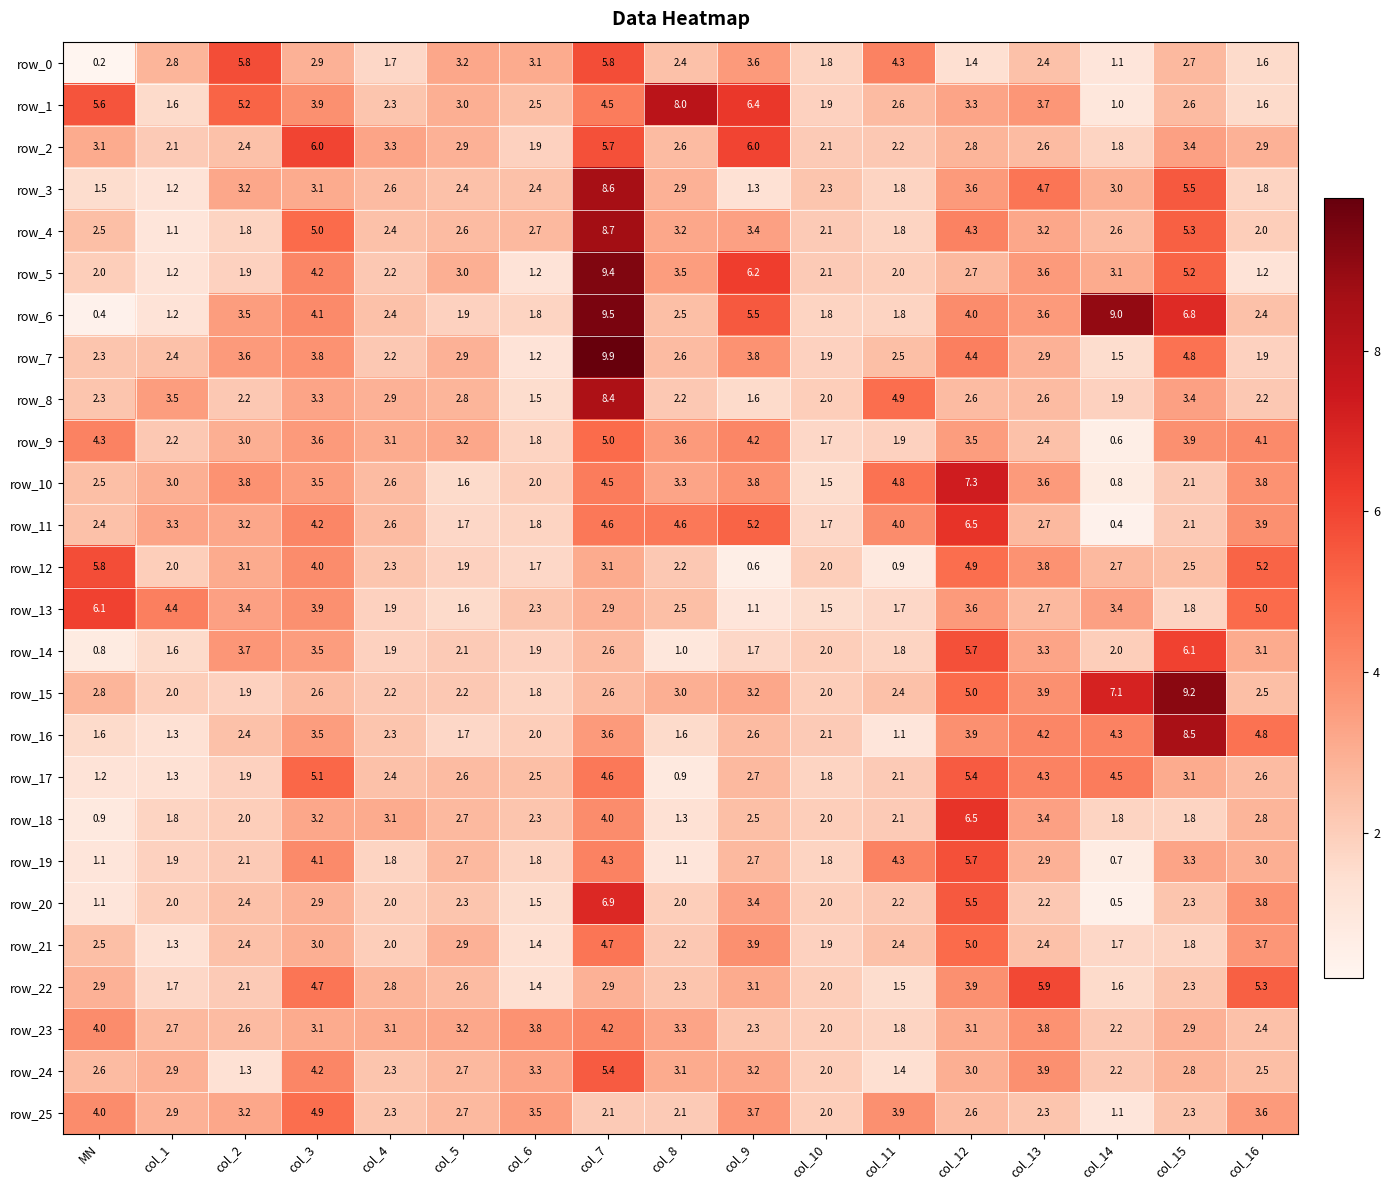

Reading left to right, extract all data points from this chart.

row_0: MN=0.2	col_1=2.8	col_2=5.8	col_3=2.9	col_4=1.7	col_5=3.2	col_6=3.1	col_7=5.8	col_8=2.4	col_9=3.6	col_10=1.8	col_11=4.3	col_12=1.4	col_13=2.4	col_14=1.1	col_15=2.7	col_16=1.6
row_1: MN=5.6	col_1=1.6	col_2=5.2	col_3=3.9	col_4=2.3	col_5=3.0	col_6=2.5	col_7=4.5	col_8=8.0	col_9=6.4	col_10=1.9	col_11=2.6	col_12=3.3	col_13=3.7	col_14=1.0	col_15=2.6	col_16=1.6
row_2: MN=3.1	col_1=2.1	col_2=2.4	col_3=6.0	col_4=3.3	col_5=2.9	col_6=1.9	col_7=5.7	col_8=2.6	col_9=6.0	col_10=2.1	col_11=2.2	col_12=2.8	col_13=2.6	col_14=1.8	col_15=3.4	col_16=2.9
row_3: MN=1.5	col_1=1.2	col_2=3.2	col_3=3.1	col_4=2.6	col_5=2.4	col_6=2.4	col_7=8.6	col_8=2.9	col_9=1.3	col_10=2.3	col_11=1.8	col_12=3.6	col_13=4.7	col_14=3.0	col_15=5.5	col_16=1.8
row_4: MN=2.5	col_1=1.1	col_2=1.8	col_3=5.0	col_4=2.4	col_5=2.6	col_6=2.7	col_7=8.7	col_8=3.2	col_9=3.4	col_10=2.1	col_11=1.8	col_12=4.3	col_13=3.2	col_14=2.6	col_15=5.3	col_16=2.0
row_5: MN=2.0	col_1=1.2	col_2=1.9	col_3=4.2	col_4=2.2	col_5=3.0	col_6=1.2	col_7=9.4	col_8=3.5	col_9=6.2	col_10=2.1	col_11=2.0	col_12=2.7	col_13=3.6	col_14=3.1	col_15=5.2	col_16=1.2
row_6: MN=0.4	col_1=1.2	col_2=3.5	col_3=4.1	col_4=2.4	col_5=1.9	col_6=1.8	col_7=9.5	col_8=2.5	col_9=5.5	col_10=1.8	col_11=1.8	col_12=4.0	col_13=3.6	col_14=9.0	col_15=6.8	col_16=2.4
row_7: MN=2.3	col_1=2.4	col_2=3.6	col_3=3.8	col_4=2.2	col_5=2.9	col_6=1.2	col_7=9.9	col_8=2.6	col_9=3.8	col_10=1.9	col_11=2.5	col_12=4.4	col_13=2.9	col_14=1.5	col_15=4.8	col_16=1.9
row_8: MN=2.3	col_1=3.5	col_2=2.2	col_3=3.3	col_4=2.9	col_5=2.8	col_6=1.5	col_7=8.4	col_8=2.2	col_9=1.6	col_10=2.0	col_11=4.9	col_12=2.6	col_13=2.6	col_14=1.9	col_15=3.4	col_16=2.2
row_9: MN=4.3	col_1=2.2	col_2=3.0	col_3=3.6	col_4=3.1	col_5=3.2	col_6=1.8	col_7=5.0	col_8=3.6	col_9=4.2	col_10=1.7	col_11=1.9	col_12=3.5	col_13=2.4	col_14=0.6	col_15=3.9	col_16=4.1
row_10: MN=2.5	col_1=3.0	col_2=3.8	col_3=3.5	col_4=2.6	col_5=1.6	col_6=2.0	col_7=4.5	col_8=3.3	col_9=3.8	col_10=1.5	col_11=4.8	col_12=7.3	col_13=3.6	col_14=0.8	col_15=2.1	col_16=3.8
row_11: MN=2.4	col_1=3.3	col_2=3.2	col_3=4.2	col_4=2.6	col_5=1.7	col_6=1.8	col_7=4.6	col_8=4.6	col_9=5.2	col_10=1.7	col_11=4.0	col_12=6.5	col_13=2.7	col_14=0.4	col_15=2.1	col_16=3.9
row_12: MN=5.8	col_1=2.0	col_2=3.1	col_3=4.0	col_4=2.3	col_5=1.9	col_6=1.7	col_7=3.1	col_8=2.2	col_9=0.6	col_10=2.0	col_11=0.9	col_12=4.9	col_13=3.8	col_14=2.7	col_15=2.5	col_16=5.2
row_13: MN=6.1	col_1=4.4	col_2=3.4	col_3=3.9	col_4=1.9	col_5=1.6	col_6=2.3	col_7=2.9	col_8=2.5	col_9=1.1	col_10=1.5	col_11=1.7	col_12=3.6	col_13=2.7	col_14=3.4	col_15=1.8	col_16=5.0
row_14: MN=0.8	col_1=1.6	col_2=3.7	col_3=3.5	col_4=1.9	col_5=2.1	col_6=1.9	col_7=2.6	col_8=1.0	col_9=1.7	col_10=2.0	col_11=1.8	col_12=5.7	col_13=3.3	col_14=2.0	col_15=6.1	col_16=3.1
row_15: MN=2.8	col_1=2.0	col_2=1.9	col_3=2.6	col_4=2.2	col_5=2.2	col_6=1.8	col_7=2.6	col_8=3.0	col_9=3.2	col_10=2.0	col_11=2.4	col_12=5.0	col_13=3.9	col_14=7.1	col_15=9.2	col_16=2.5
row_16: MN=1.6	col_1=1.3	col_2=2.4	col_3=3.5	col_4=2.3	col_5=1.7	col_6=2.0	col_7=3.6	col_8=1.6	col_9=2.6	col_10=2.1	col_11=1.1	col_12=3.9	col_13=4.2	col_14=4.3	col_15=8.5	col_16=4.8
row_17: MN=1.2	col_1=1.3	col_2=1.9	col_3=5.1	col_4=2.4	col_5=2.6	col_6=2.5	col_7=4.6	col_8=0.9	col_9=2.7	col_10=1.8	col_11=2.1	col_12=5.4	col_13=4.3	col_14=4.5	col_15=3.1	col_16=2.6
row_18: MN=0.9	col_1=1.8	col_2=2.0	col_3=3.2	col_4=3.1	col_5=2.7	col_6=2.3	col_7=4.0	col_8=1.3	col_9=2.5	col_10=2.0	col_11=2.1	col_12=6.5	col_13=3.4	col_14=1.8	col_15=1.8	col_16=2.8
row_19: MN=1.1	col_1=1.9	col_2=2.1	col_3=4.1	col_4=1.8	col_5=2.7	col_6=1.8	col_7=4.3	col_8=1.1	col_9=2.7	col_10=1.8	col_11=4.3	col_12=5.7	col_13=2.9	col_14=0.7	col_15=3.3	col_16=3.0
row_20: MN=1.1	col_1=2.0	col_2=2.4	col_3=2.9	col_4=2.0	col_5=2.3	col_6=1.5	col_7=6.9	col_8=2.0	col_9=3.4	col_10=2.0	col_11=2.2	col_12=5.5	col_13=2.2	col_14=0.5	col_15=2.3	col_16=3.8
row_21: MN=2.5	col_1=1.3	col_2=2.4	col_3=3.0	col_4=2.0	col_5=2.9	col_6=1.4	col_7=4.7	col_8=2.2	col_9=3.9	col_10=1.9	col_11=2.4	col_12=5.0	col_13=2.4	col_14=1.7	col_15=1.8	col_16=3.7
row_22: MN=2.9	col_1=1.7	col_2=2.1	col_3=4.7	col_4=2.8	col_5=2.6	col_6=1.4	col_7=2.9	col_8=2.3	col_9=3.1	col_10=2.0	col_11=1.5	col_12=3.9	col_13=5.9	col_14=1.6	col_15=2.3	col_16=5.3
row_23: MN=4.0	col_1=2.7	col_2=2.6	col_3=3.1	col_4=3.1	col_5=3.2	col_6=3.8	col_7=4.2	col_8=3.3	col_9=2.3	col_10=2.0	col_11=1.8	col_12=3.1	col_13=3.8	col_14=2.2	col_15=2.9	col_16=2.4
row_24: MN=2.6	col_1=2.9	col_2=1.3	col_3=4.2	col_4=2.3	col_5=2.7	col_6=3.3	col_7=5.4	col_8=3.1	col_9=3.2	col_10=2.0	col_11=1.4	col_12=3.0	col_13=3.9	col_14=2.2	col_15=2.8	col_16=2.5
row_25: MN=4.0	col_1=2.9	col_2=3.2	col_3=4.9	col_4=2.3	col_5=2.7	col_6=3.5	col_7=2.1	col_8=2.1	col_9=3.7	col_10=2.0	col_11=3.9	col_12=2.6	col_13=2.3	col_14=1.1	col_15=2.3	col_16=3.6